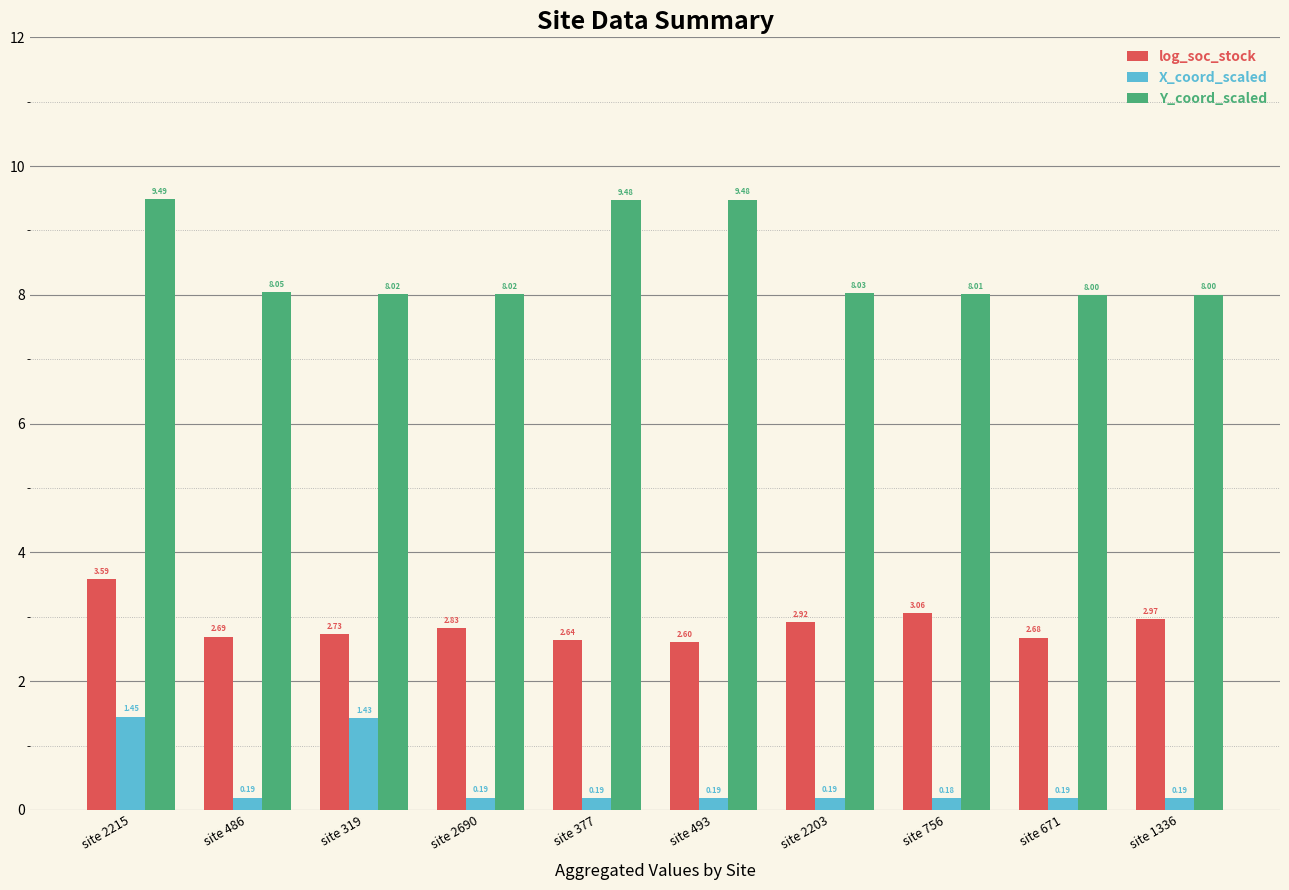

List the labels in order of log_soc_stock value, smallest first.

site 493, site 377, site 671, site 486, site 319, site 2690, site 2203, site 1336, site 756, site 2215